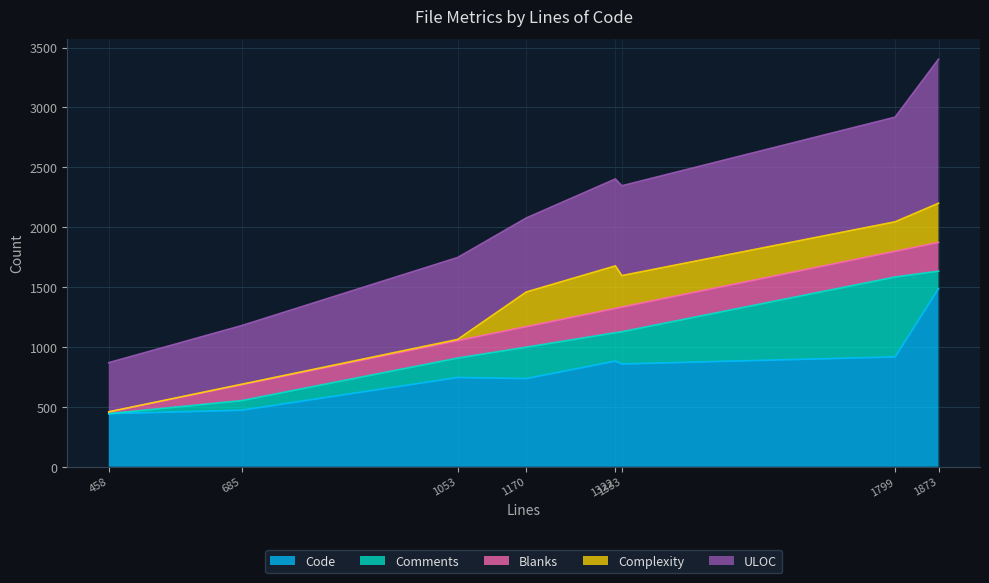

What is the lowest value of the Code series?

443